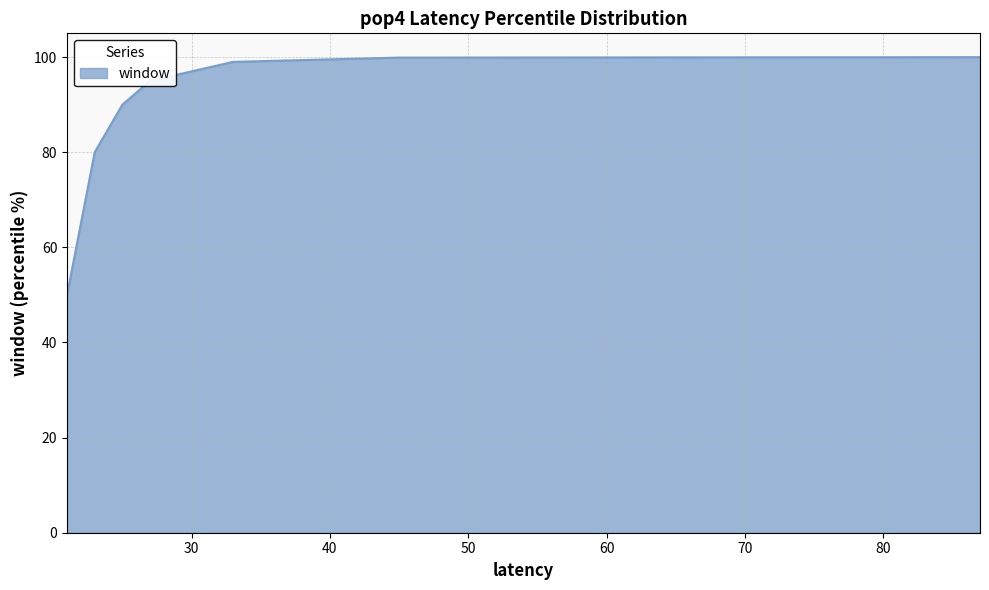

How many categories are shown in the chart?

9